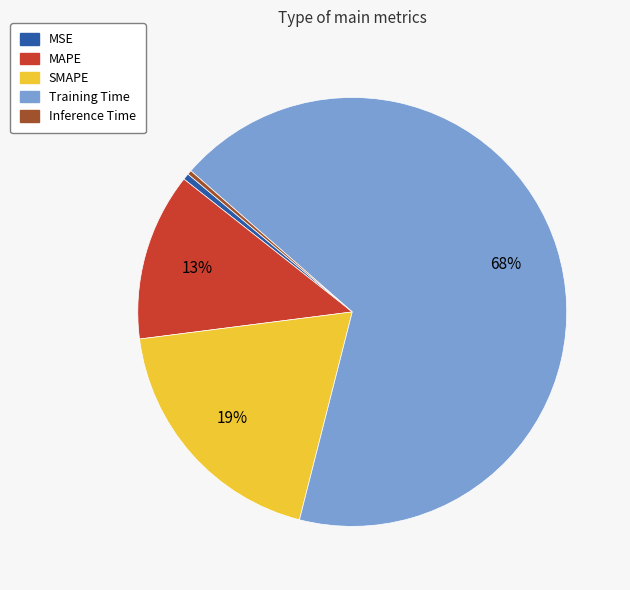

To the nearest percent, what percentage of the pie is Training Time?

68%